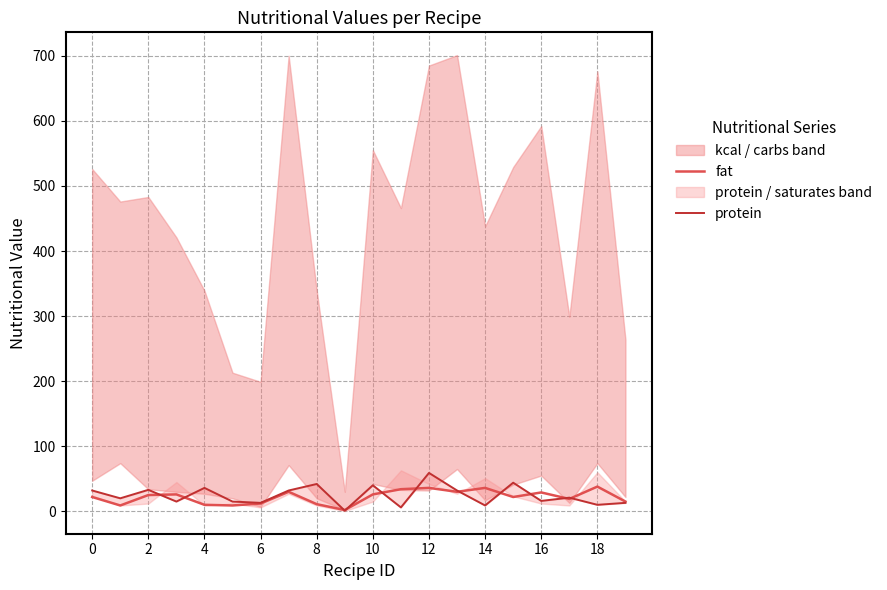

What is the highest value of the fat series?

38